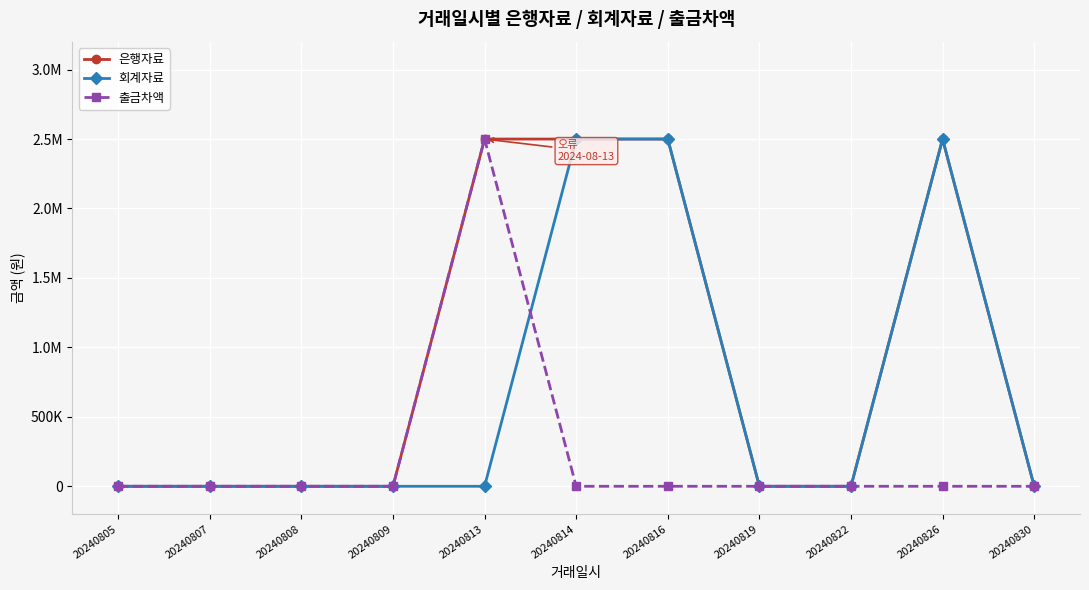

What are all the series names shown in the legend?

은행자료, 회계자료, 출금차액